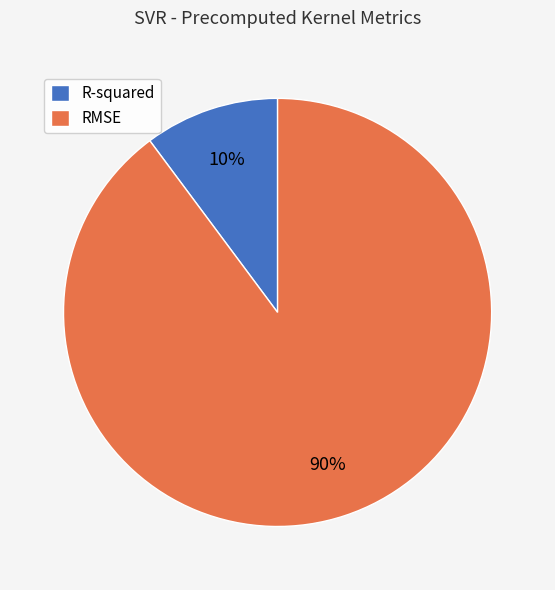

To the nearest percent, what is the difference between the largest and smallest slice percentages?

80%